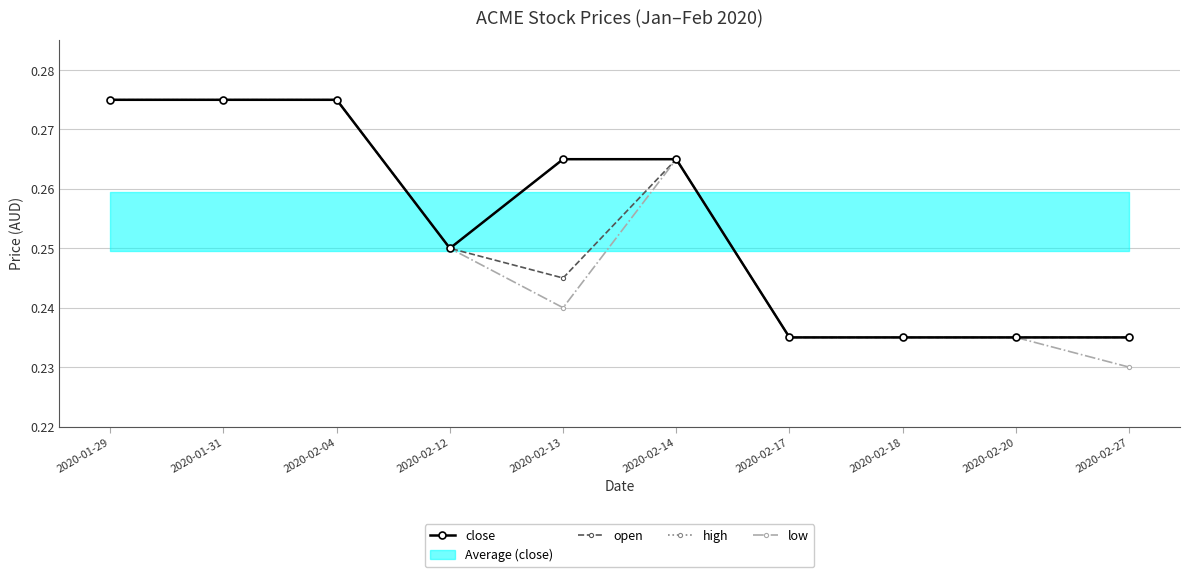

True or false: high and close intersect in this chart.

False